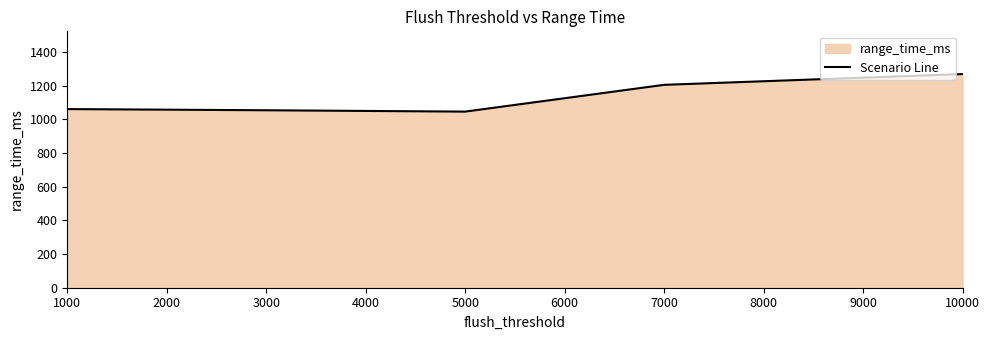

What is the smallest value displayed?

1046